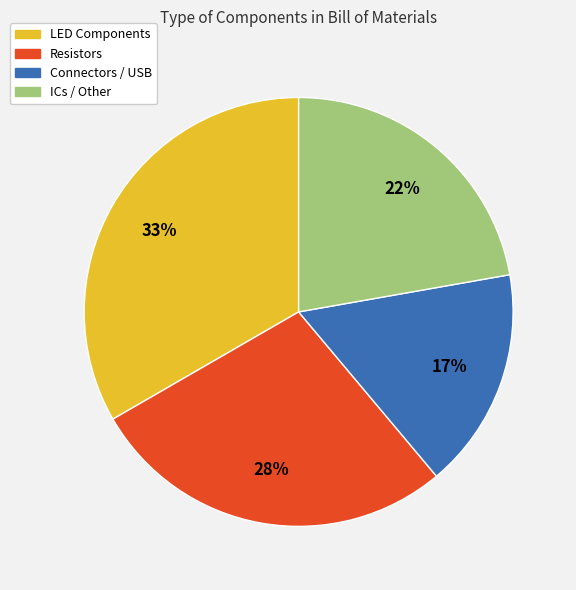

True or false: Resistors accounts for 15% of the total.

False